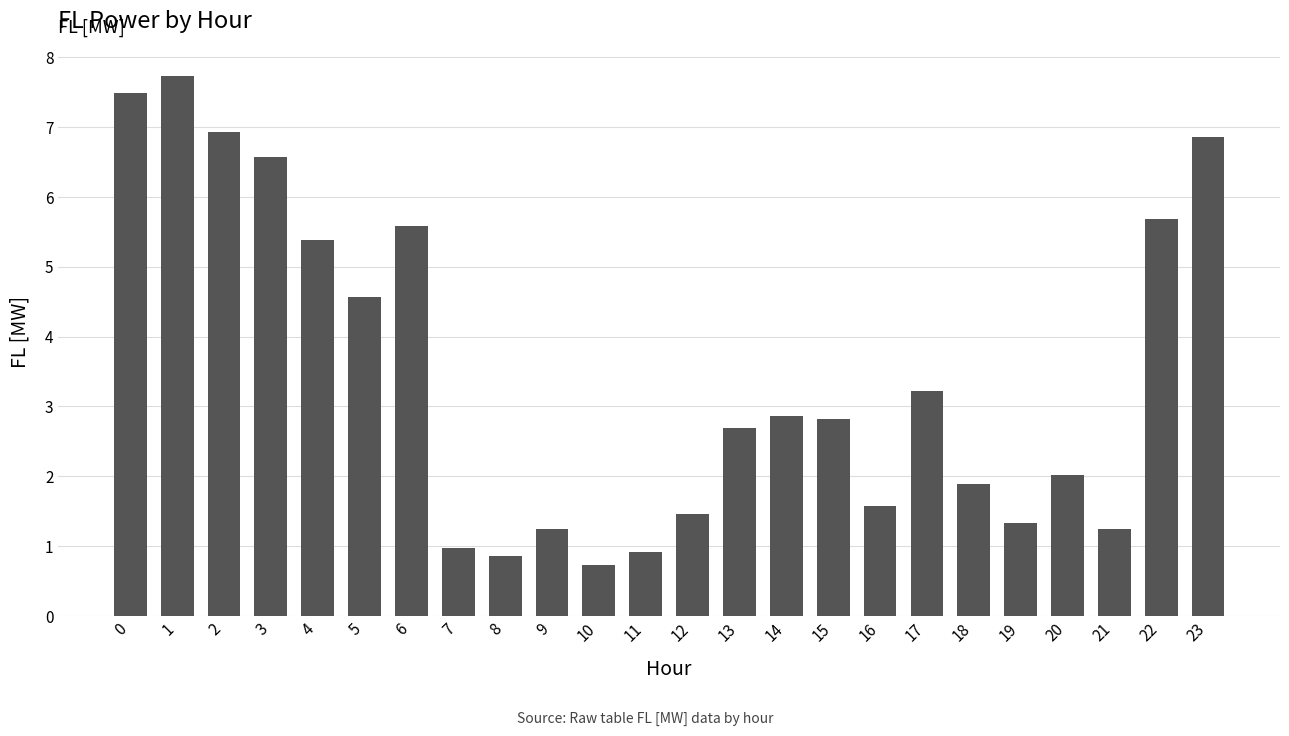

What is the value of the 10th bar from the left?

1.2